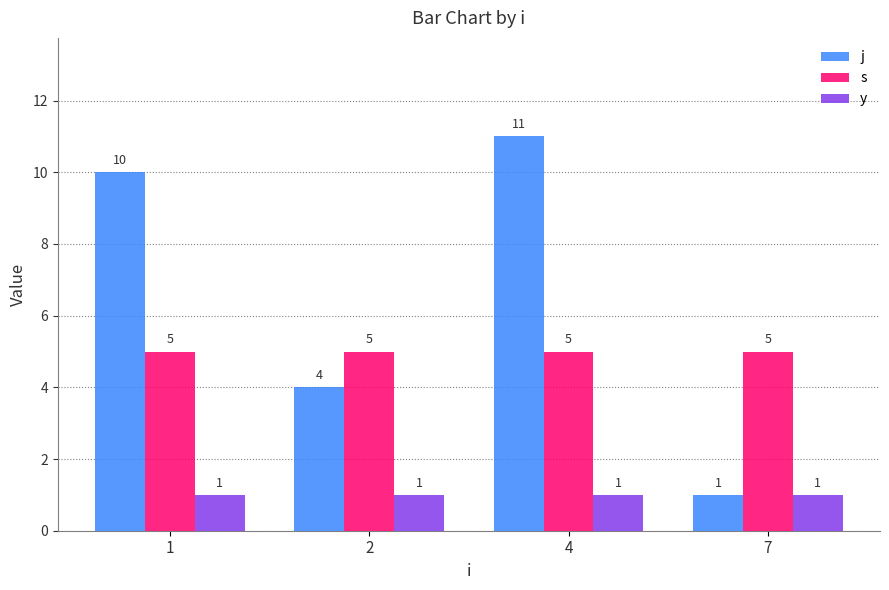

Does the chart contain stacked bars?

No